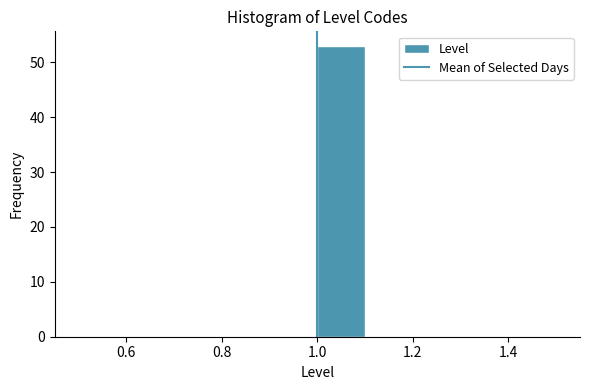

Reading left to right, list every bar in this chart as the range it spans on the x-axis followed by its height. The values are not printed on the chart, so give them approximately, as read against the axis.

0.5 to 0.6: 0
0.6 to 0.7: 0
0.7 to 0.8: 0
0.8 to 0.9: 0
0.9 to 1.0: 0
1.0 to 1.1: 53
1.1 to 1.2: 0
1.2 to 1.3: 0
1.3 to 1.4: 0
1.4 to 1.5: 0